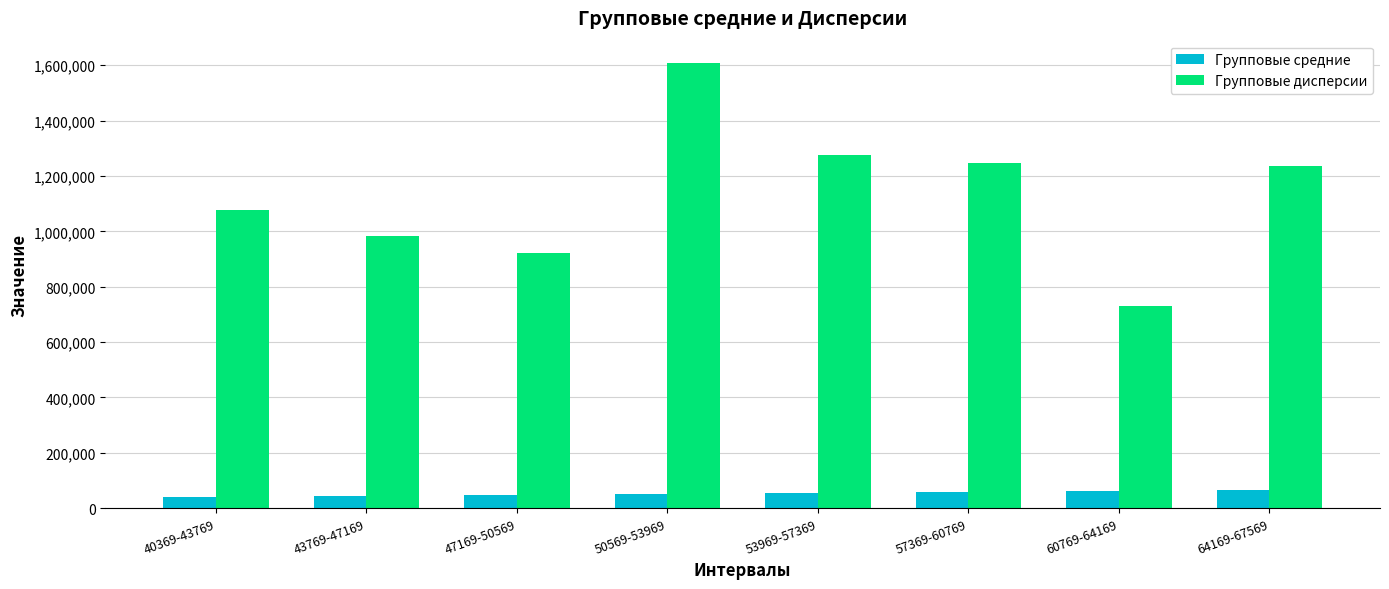

What is the highest value of the Групповые средние series?

65406.4